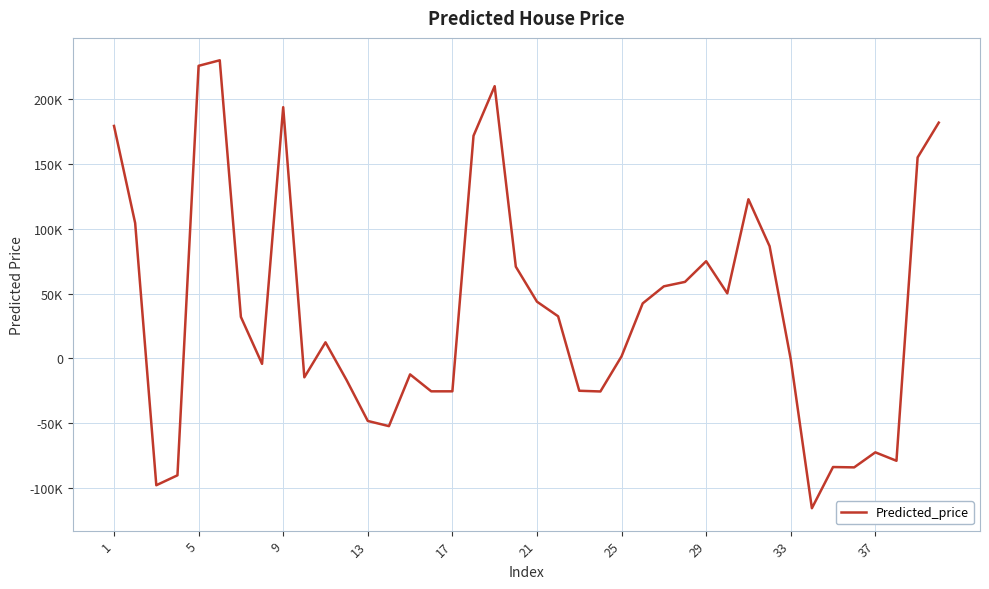

Does the chart display data point markers on the line(s)?

No